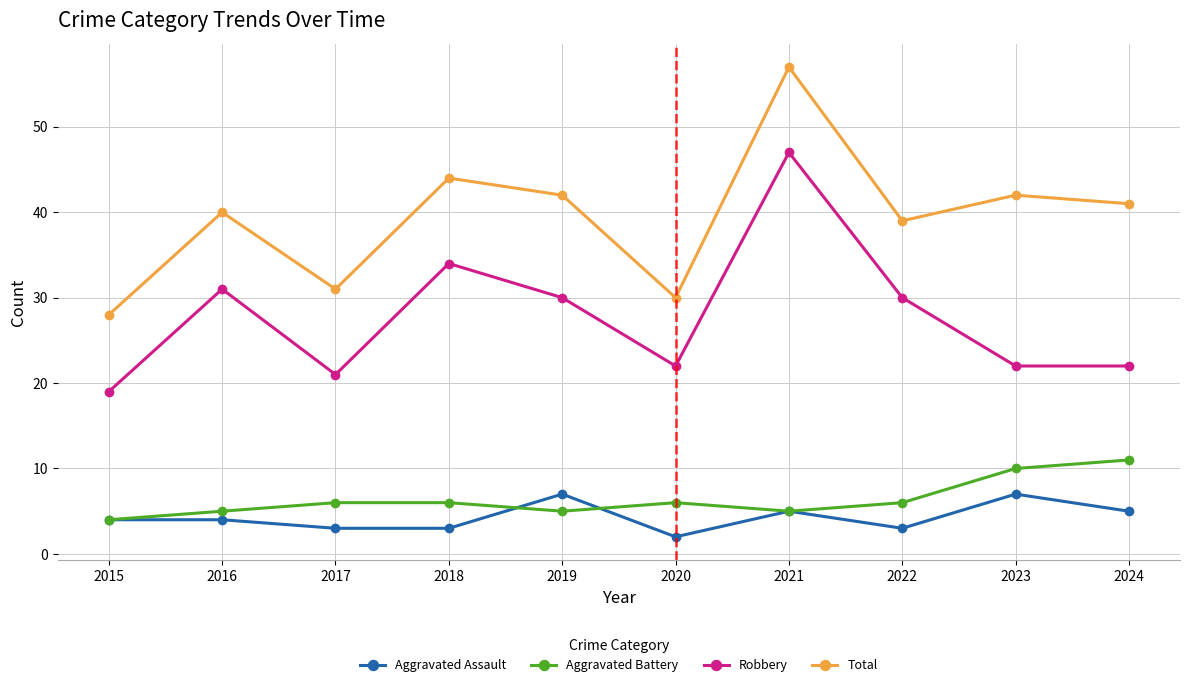

True or false: Robbery has a value of 31 at 2016.

True